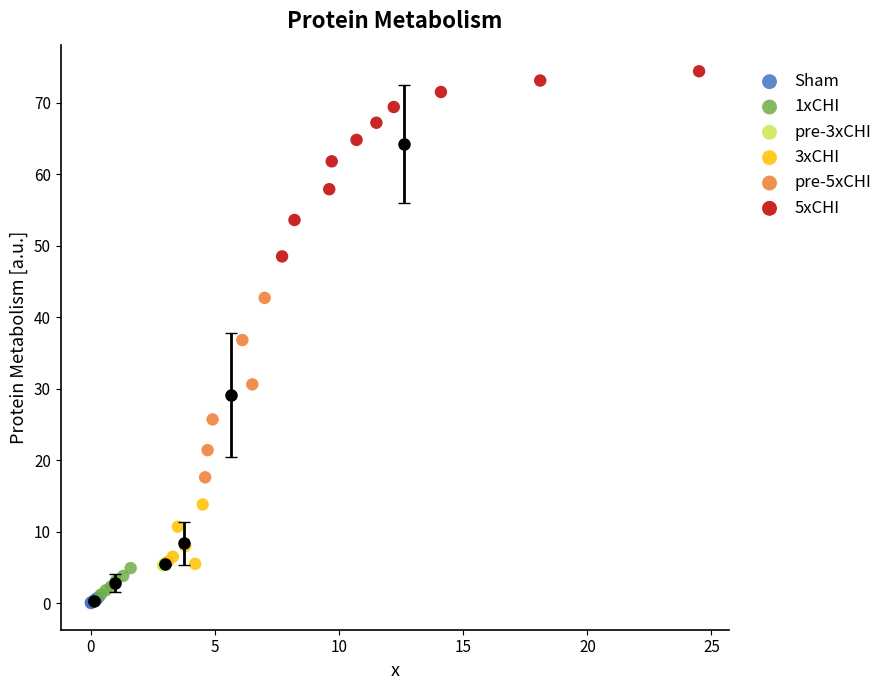

Which series contains the highest Y value?

5xCHI